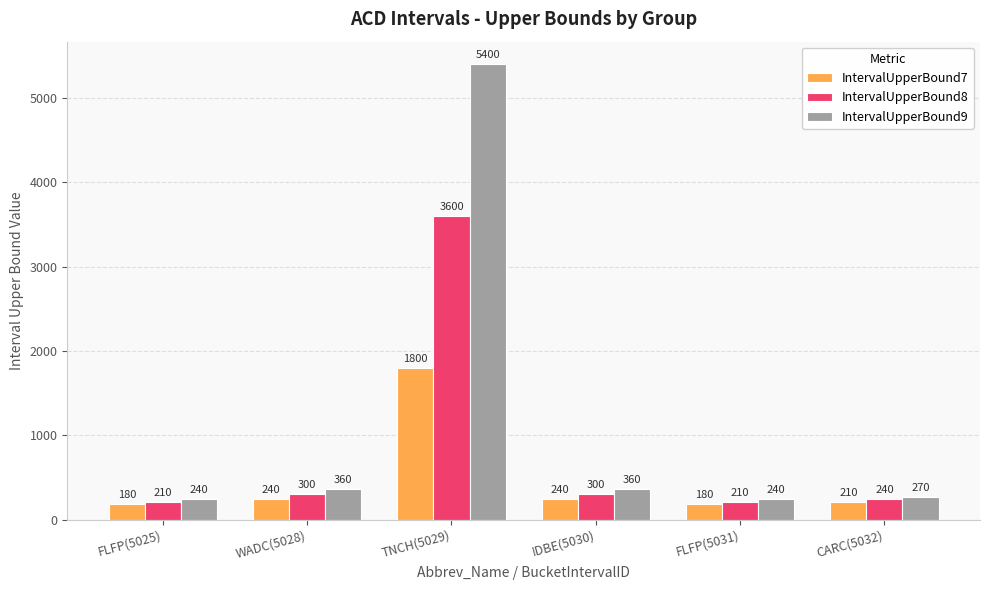

List the series in order of their overall mean, highest first.

IntervalUpperBound9, IntervalUpperBound8, IntervalUpperBound7